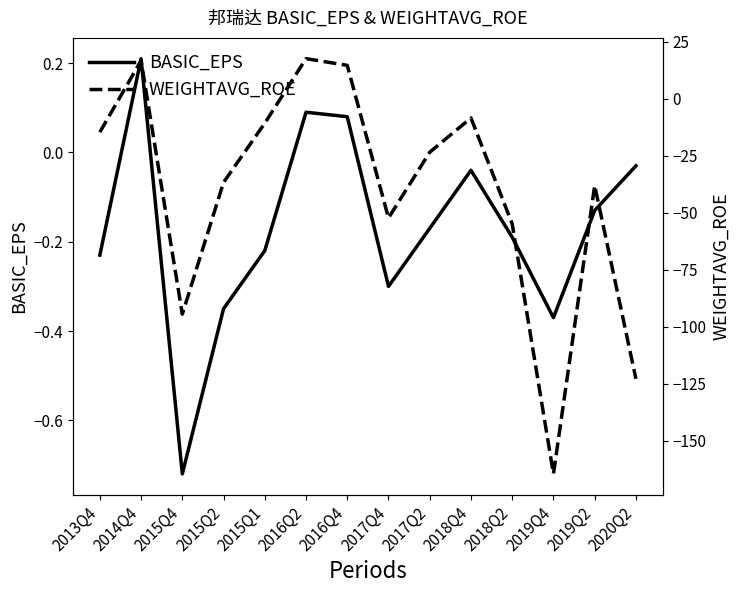

Which has a higher value, 2018Q4 or 2018Q2?

2018Q4